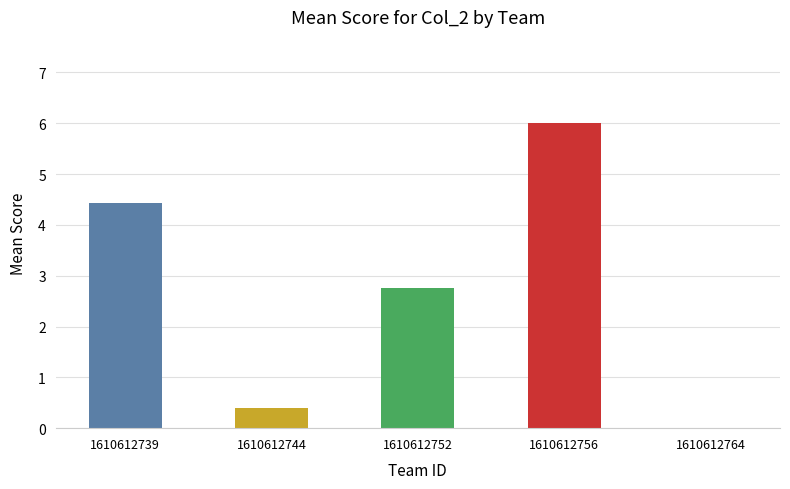

What is the maximum value shown in the chart?

6.0